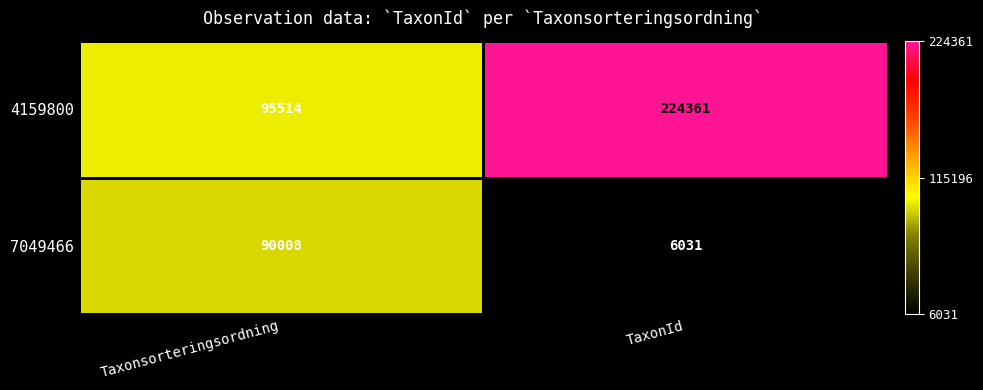

The 7049466 series shows 6031 at TaxonId. True or false?

True